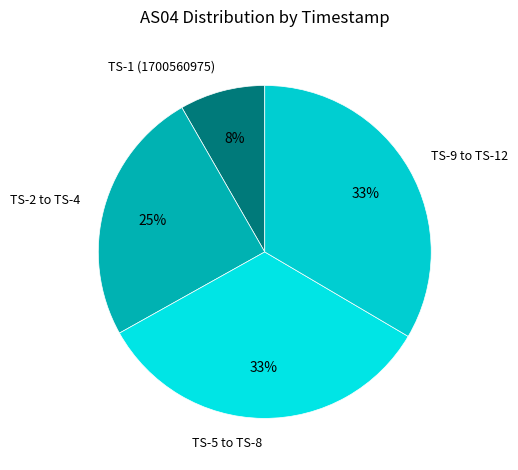

What is the smallest slice in the pie chart?

TS-1 (1700560975)